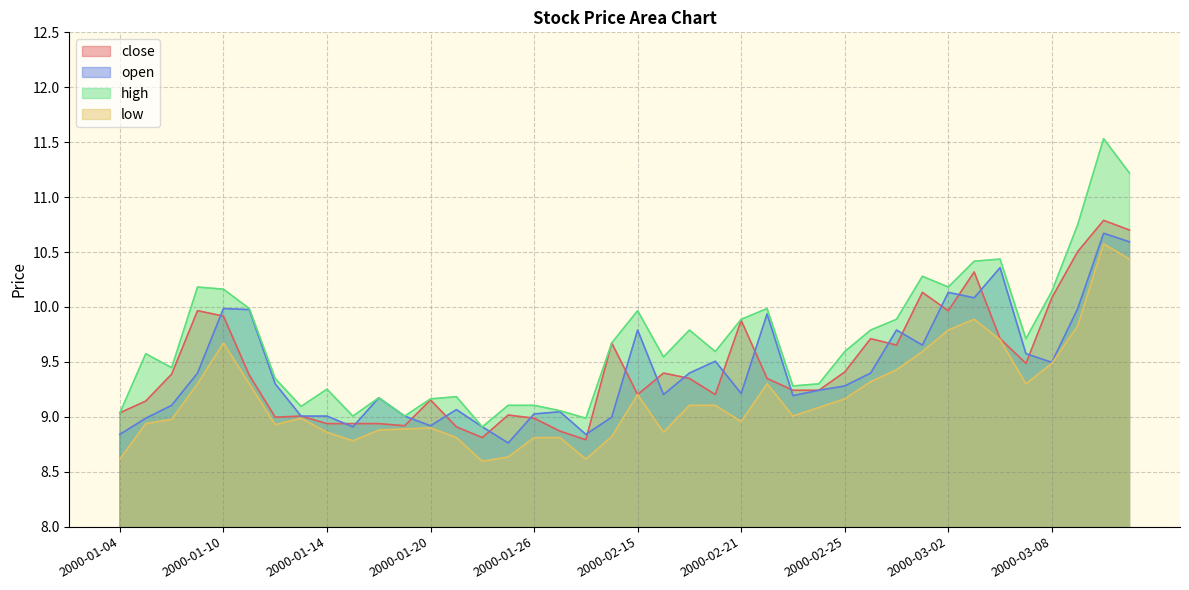

At which category does low reach its first local peak?

2000-01-10